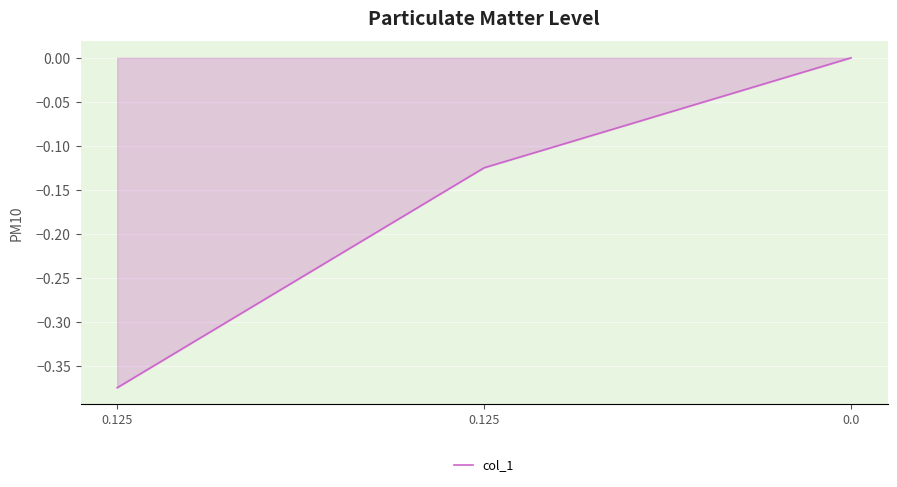

How many values are below 0?

2